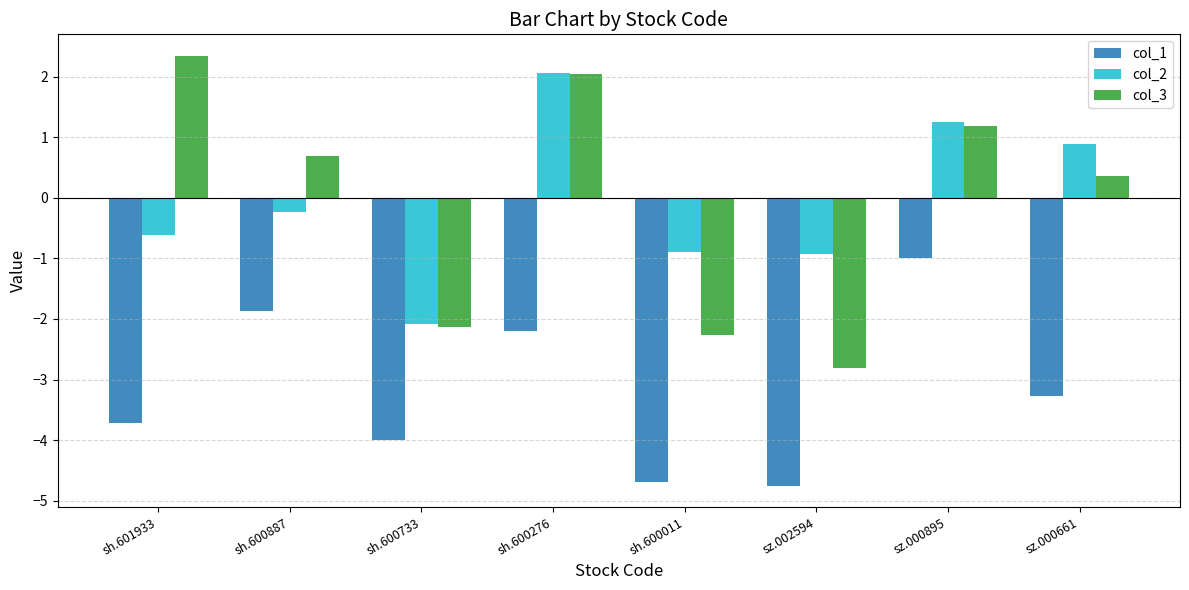

Count the number of categories in the chart.

8